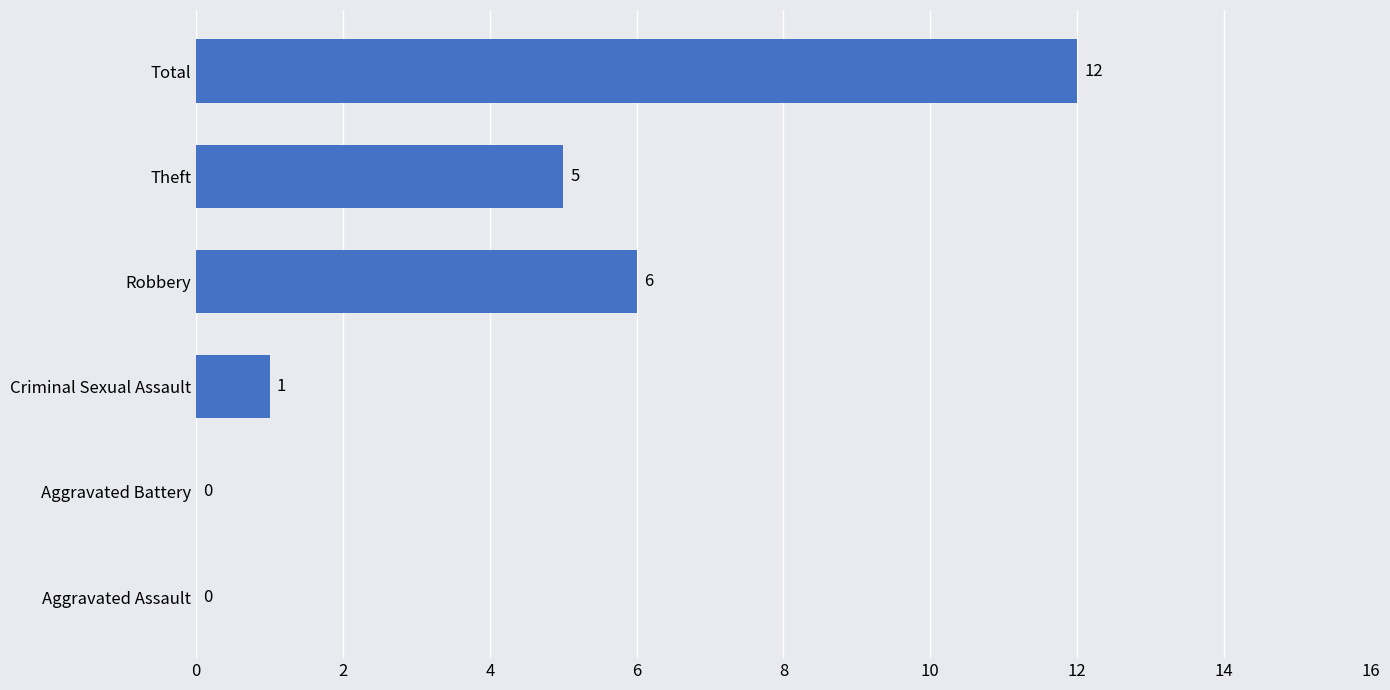

At which label is the value closest to 6?

Robbery